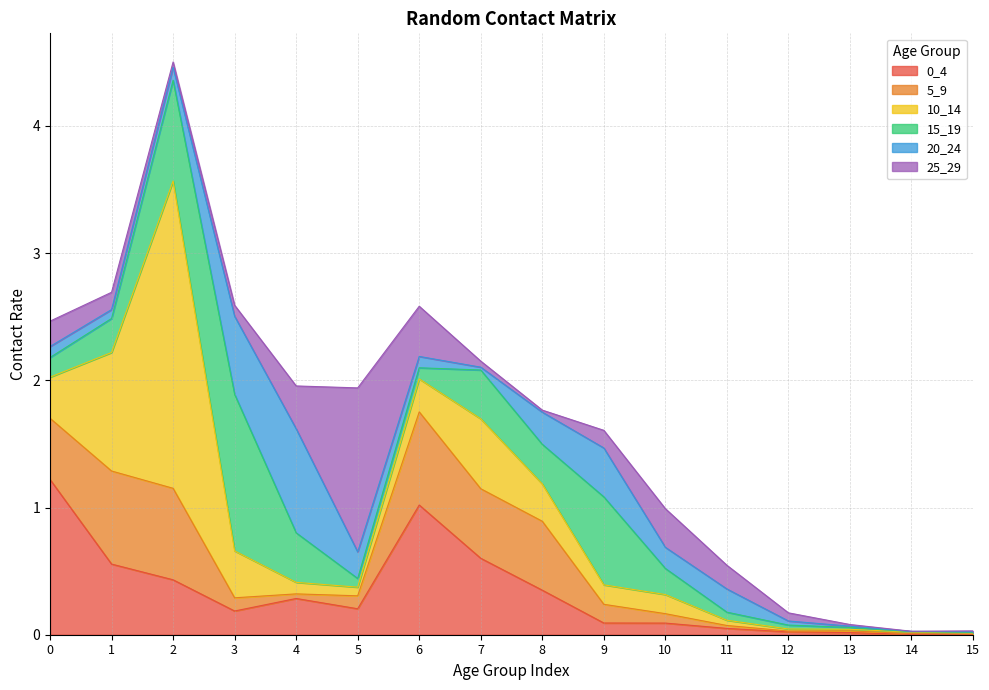

List the series in order of their peak value, lowest first.

5_9, 20_24, 0_4, 15_19, 25_29, 10_14